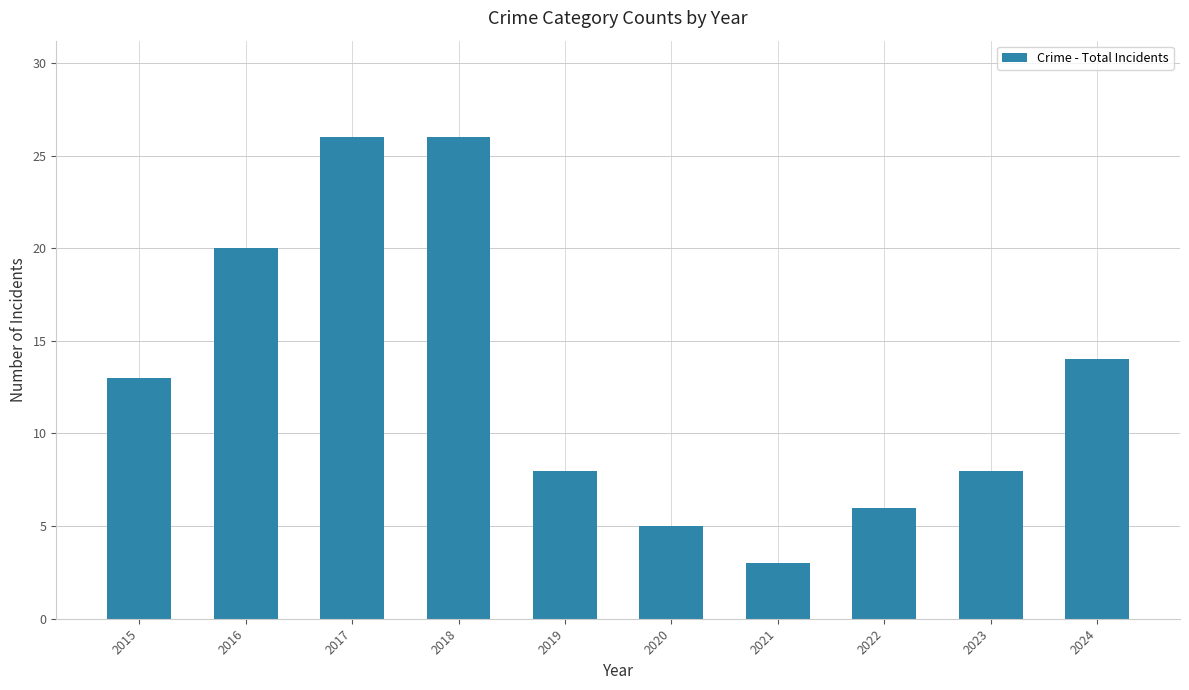

What is the difference between the values at 2017 and 2020?

21